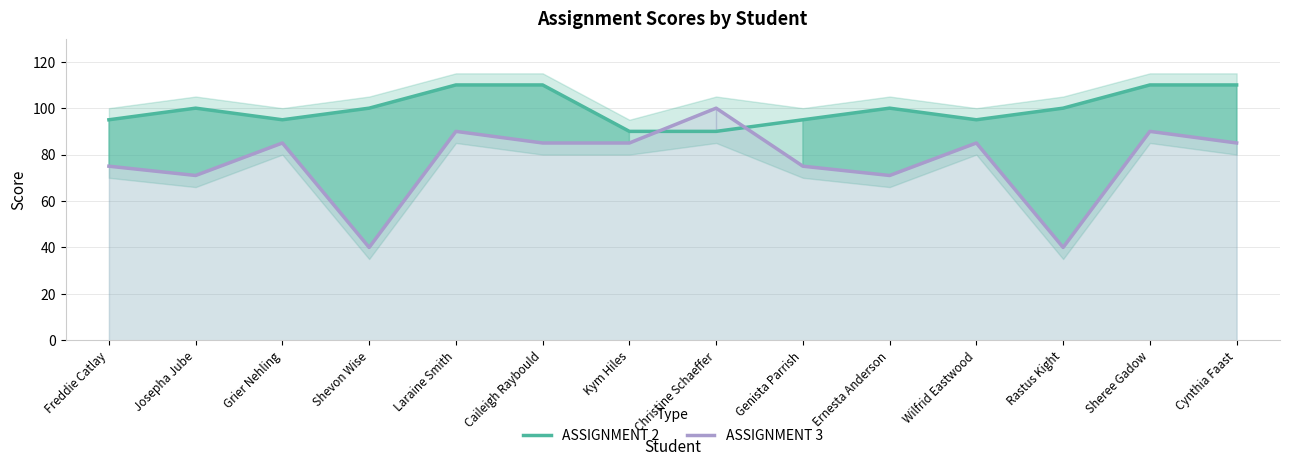

Which series has the widest spread of values?

ASSIGNMENT 3